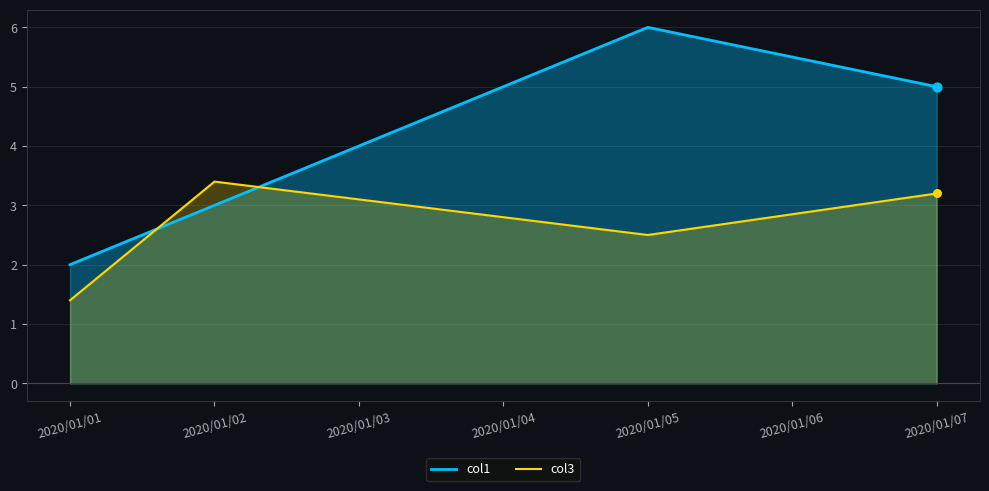

What is the total value across all series at 2020/01/07?

8.2